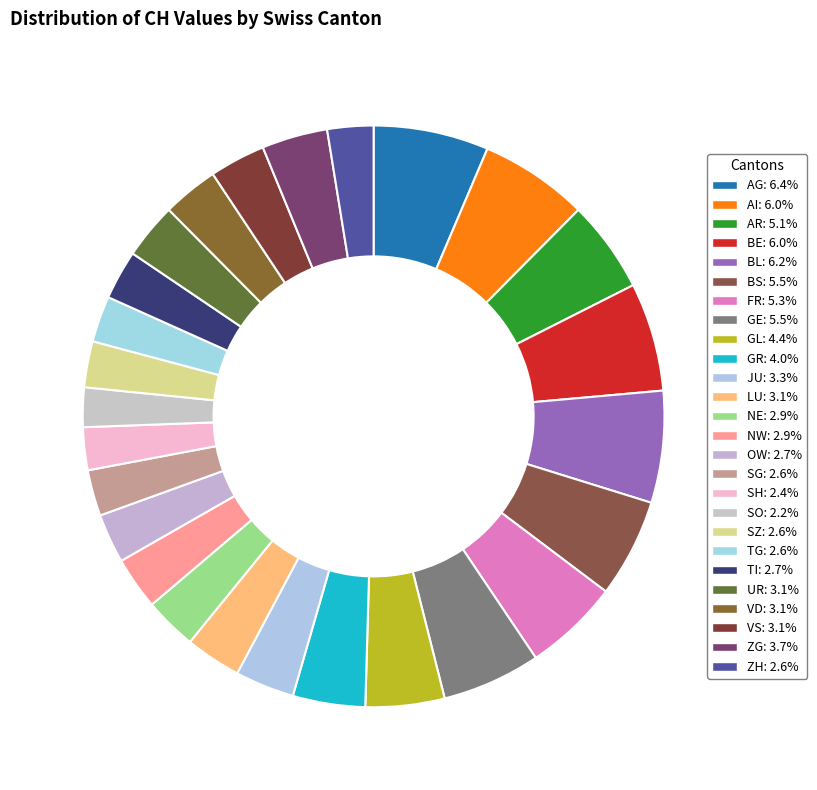

Does ZG represent more than half of the total?

No